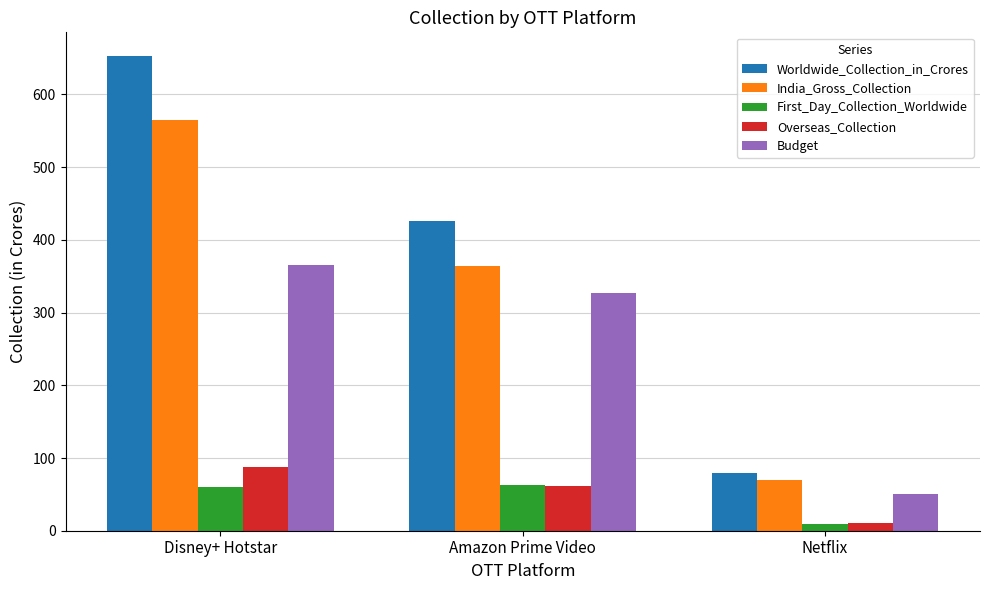

Rank the categories by Overseas_Collection value from highest to lowest.

Disney+ Hotstar, Amazon Prime Video, Netflix